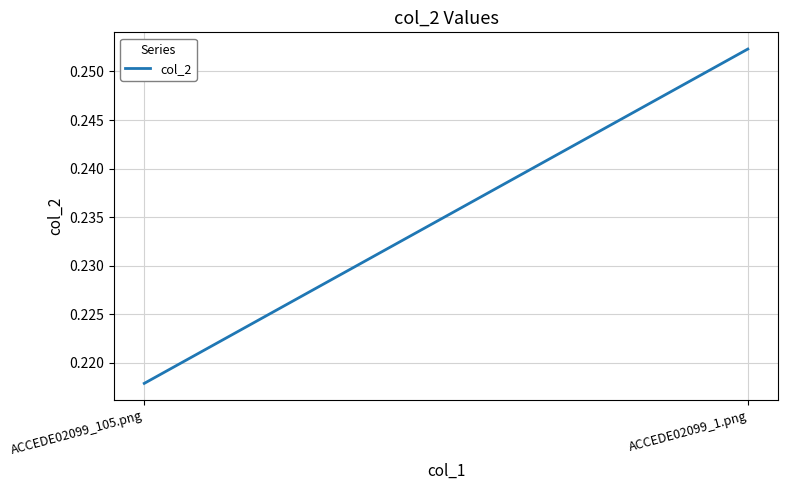

At which label is the value closest to 0?

ACCEDE02099_105.png